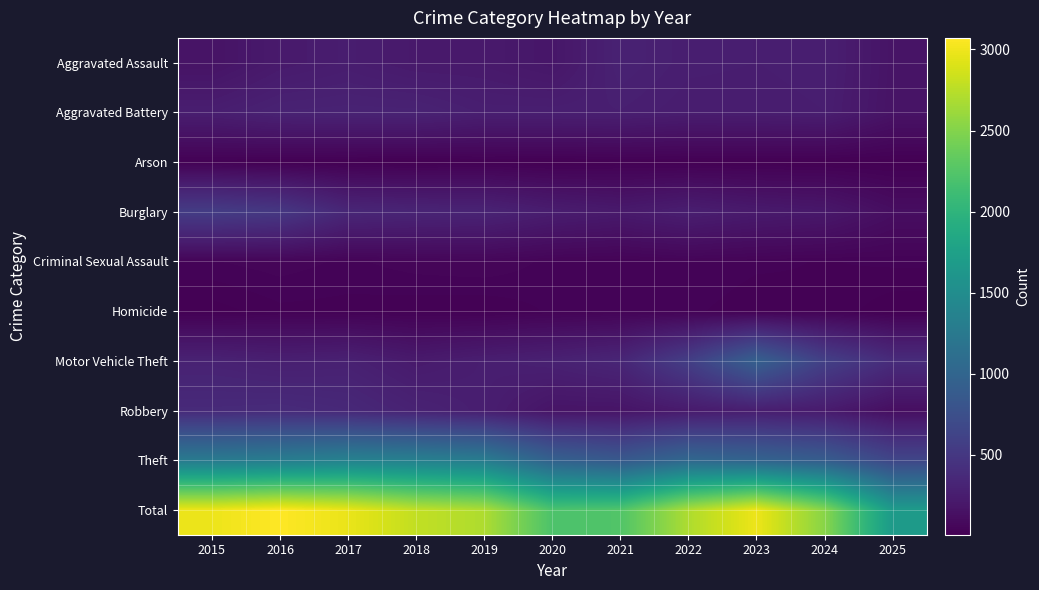

Rank the series at 2020 from highest to lowest value.

Total, Theft, Motor Vehicle Theft, Aggravated Battery, Burglary, Aggravated Assault, Robbery, Criminal Sexual Assault, Homicide, Arson